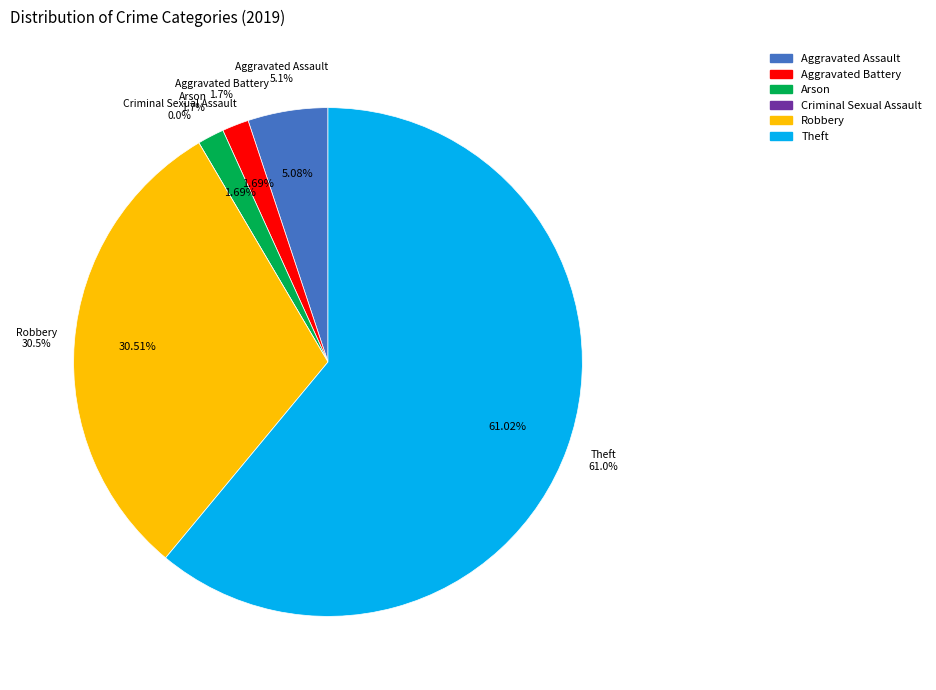

How much of the chart is everything except Criminal Sexual Assault?

100.0%